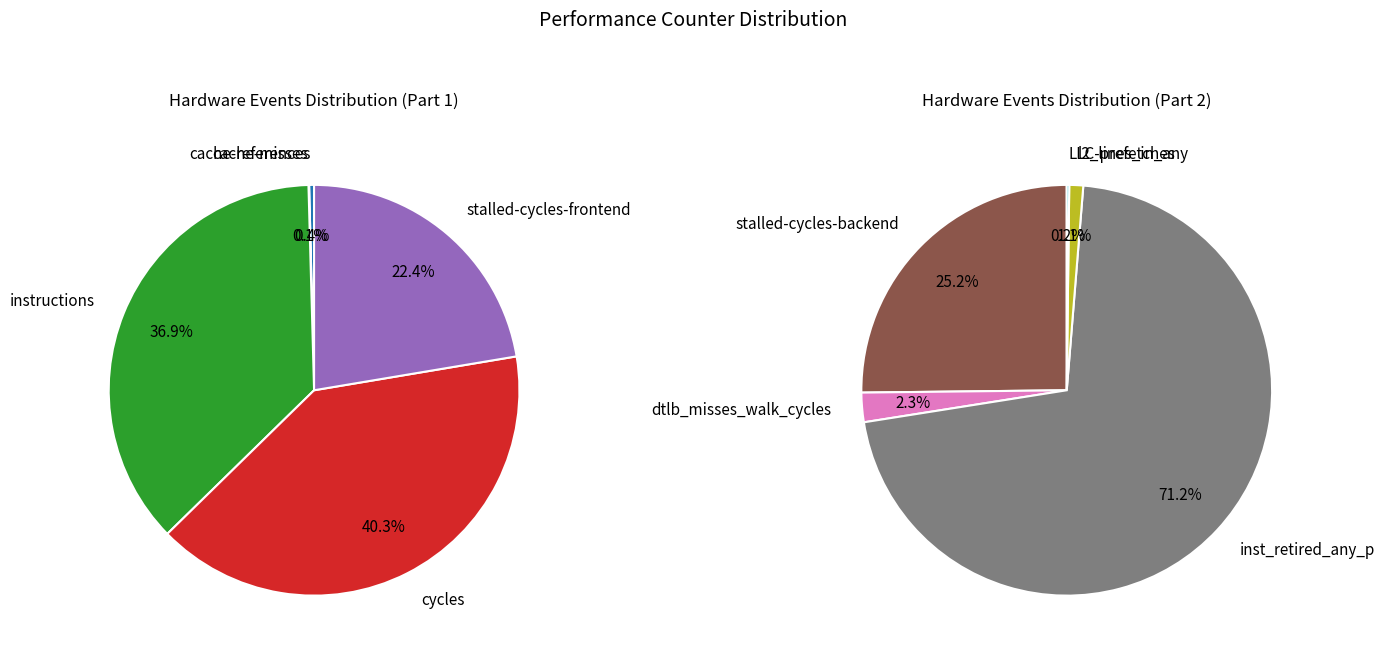

Does instructions represent more than half of the total?

No